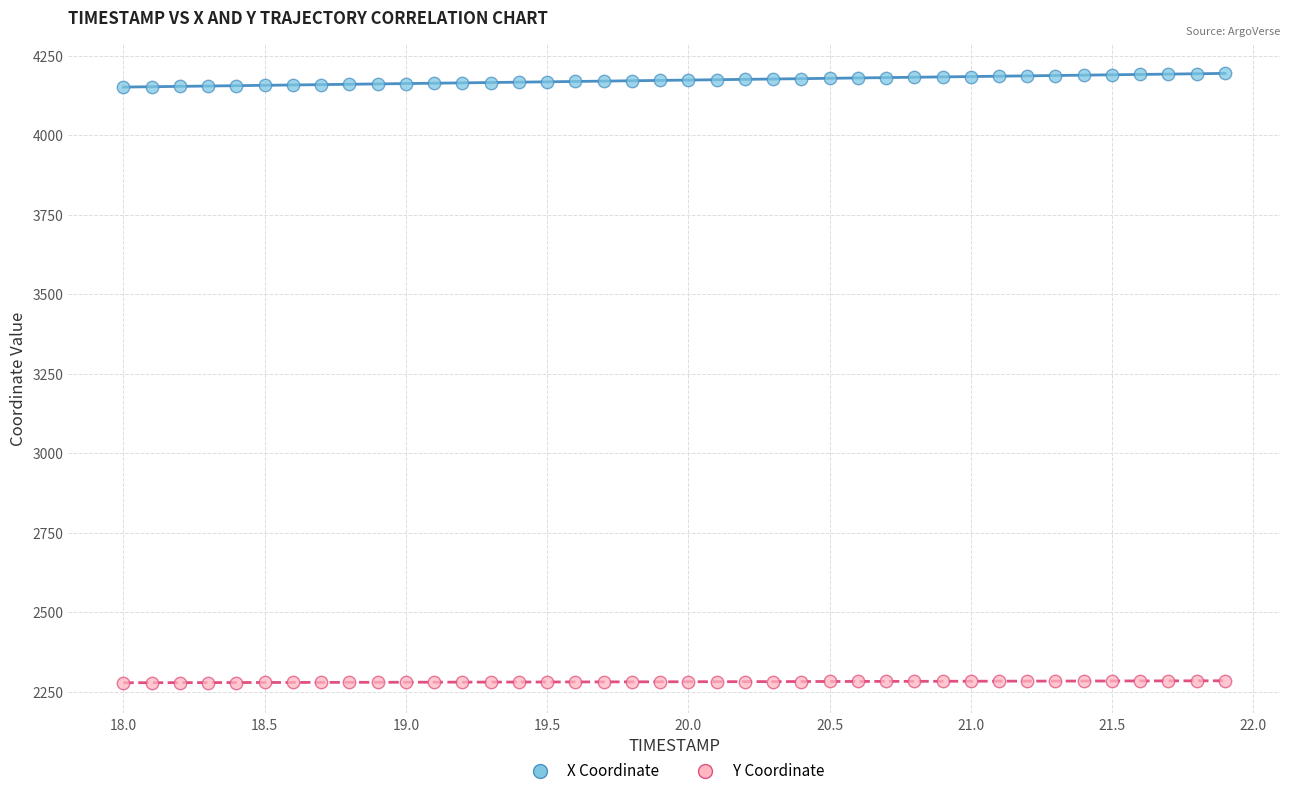

Which series contains the lowest Y value?

Y Coordinate